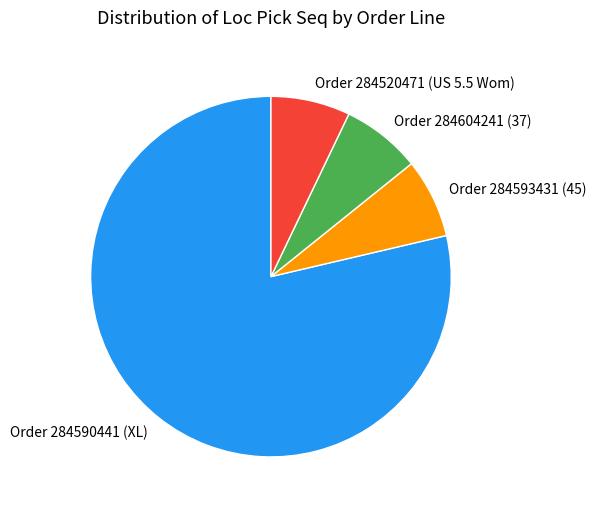

Count the number of slices in the pie.

4